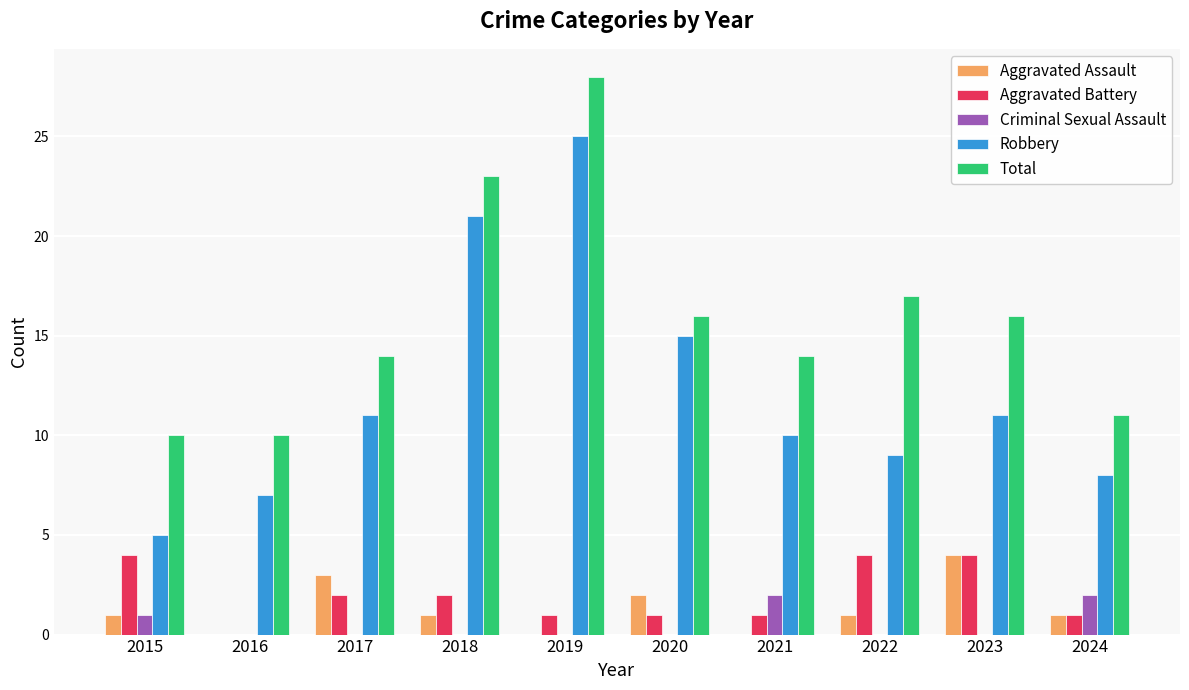

How many categories are shown in the chart?

10